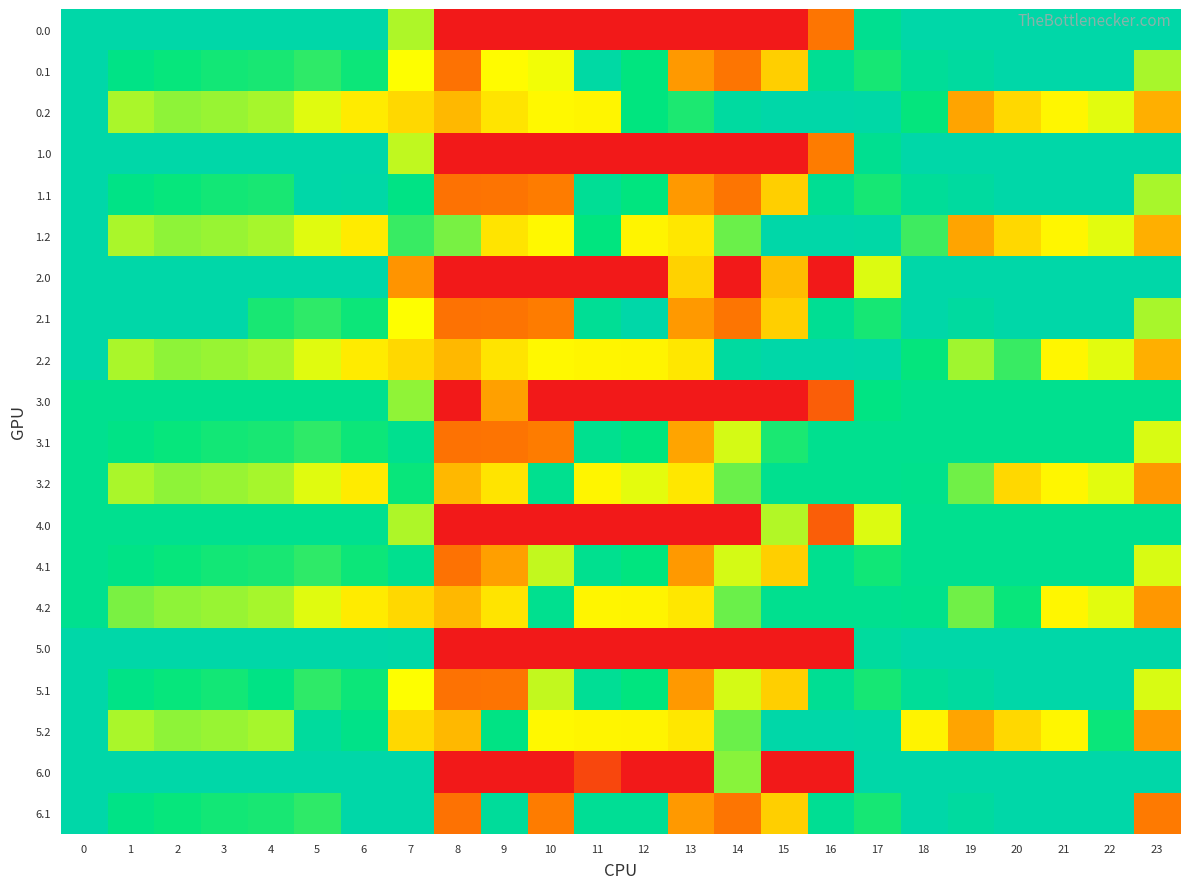

Rank the series by their maximum value, from highest to lowest.

0.0, 0.1, 0.2, 1.0, 1.1, 1.2, 2.0, 2.1, 2.2, 5.0, 5.1, 5.2, 6.0, 6.1, 3.0, 3.1, 3.2, 4.0, 4.1, 4.2